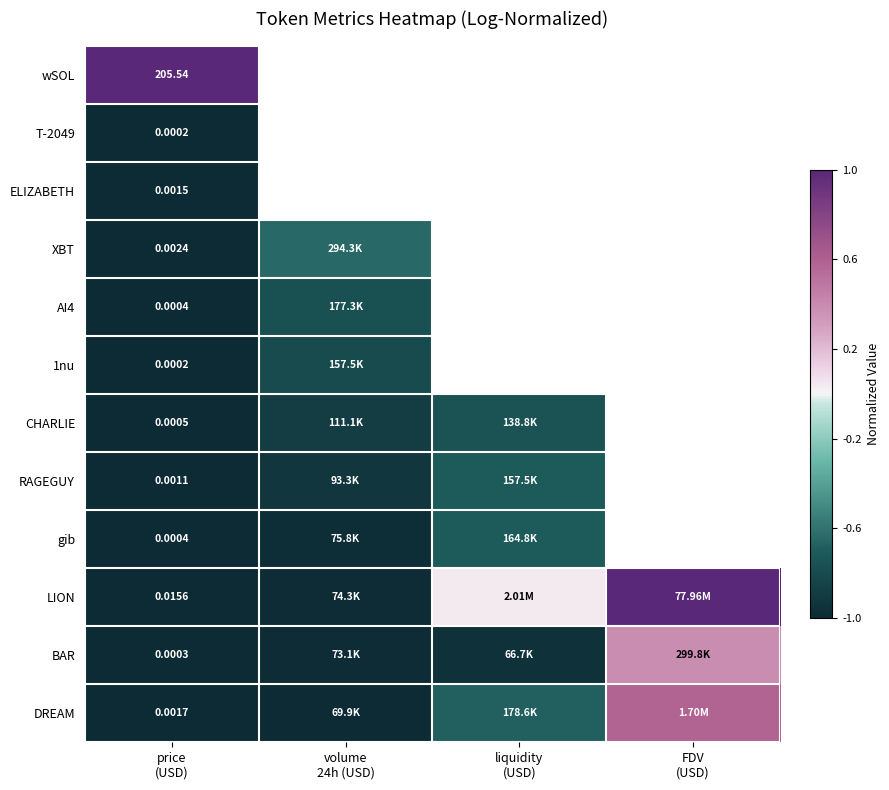

Rank the series at price (USD) from highest to lowest value.

wSOL, LION, XBT, DREAM, ELIZABETH, RAGEGUY, CHARLIE, gib, AI4, BAR, T-2049, 1nu